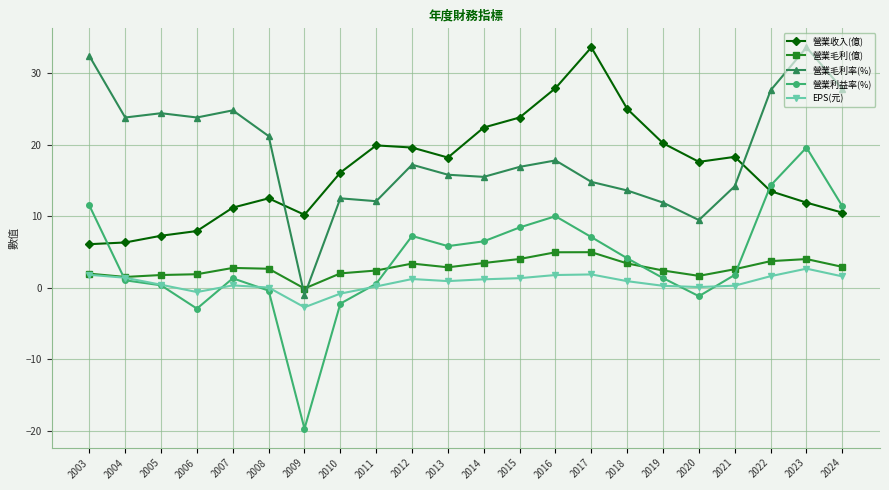

Between which two adjacent categories do 營業毛利率(%) and 營業收入(億) first intersect?

2008 and 2009